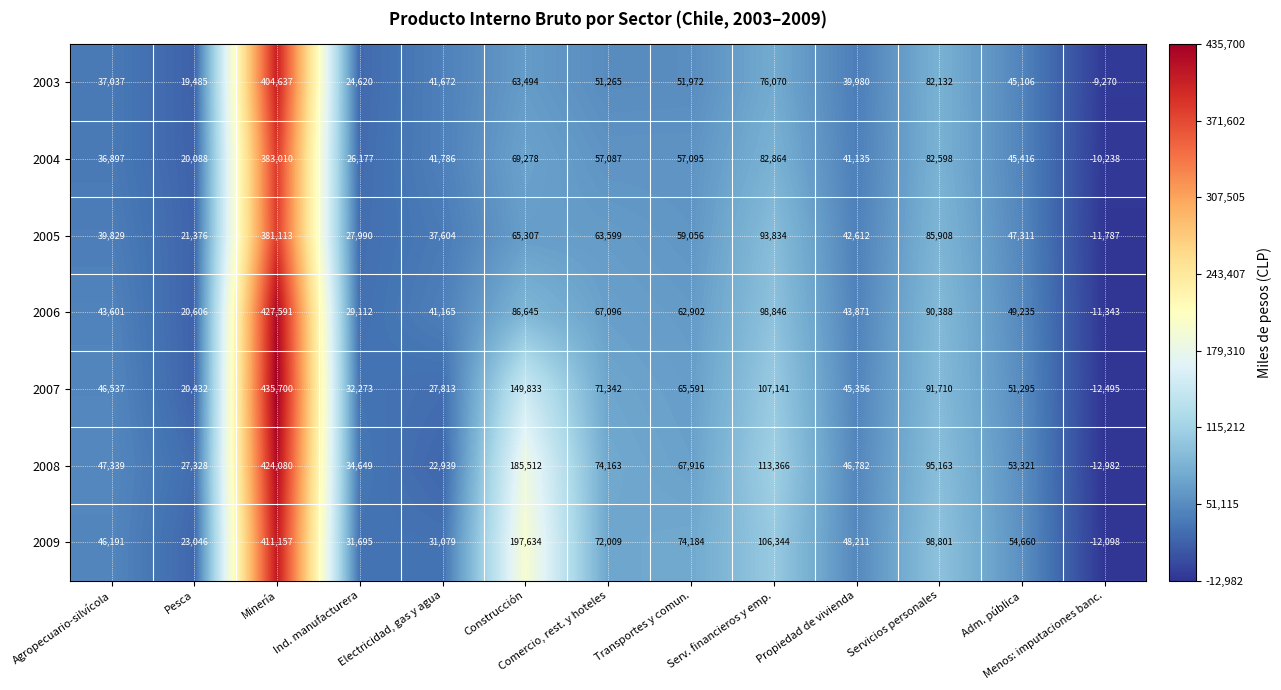

What is the minimum value shown in the chart?

-12982